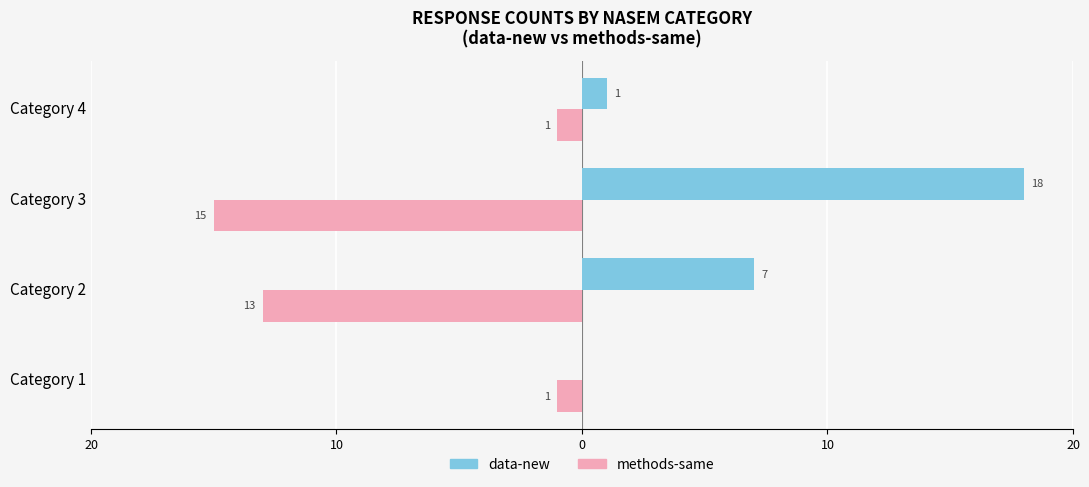

What is the sum of all data-new values?

26